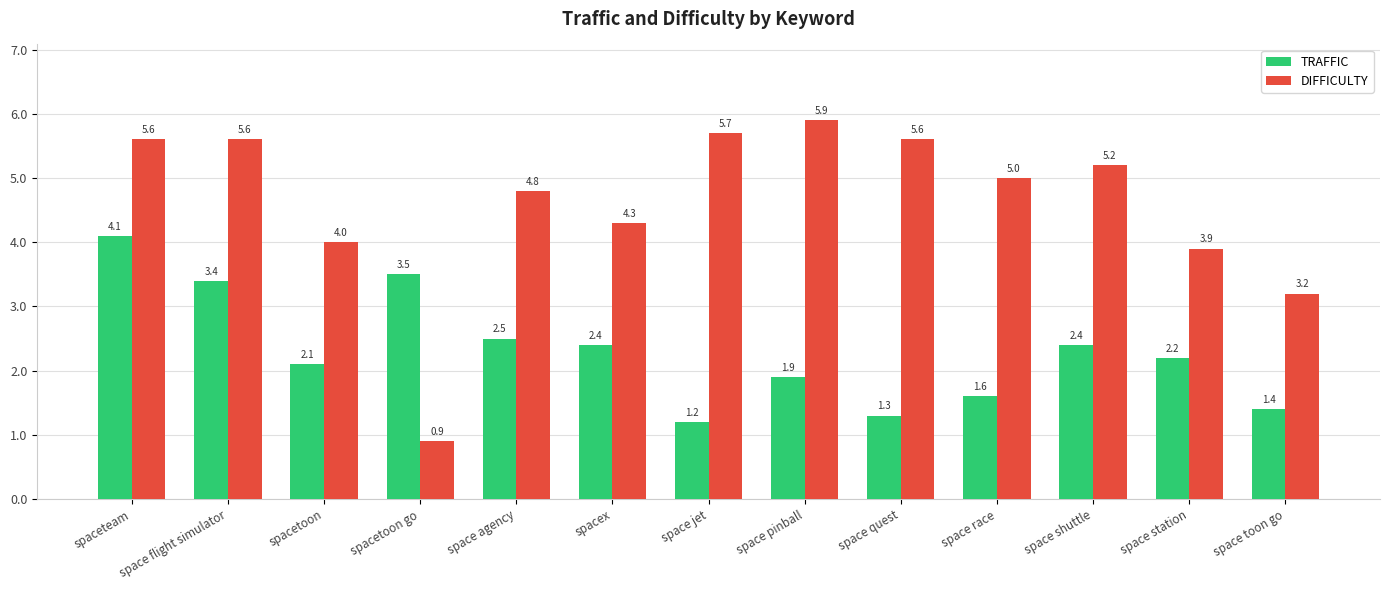

List the series in order of their peak value, lowest first.

TRAFFIC, DIFFICULTY